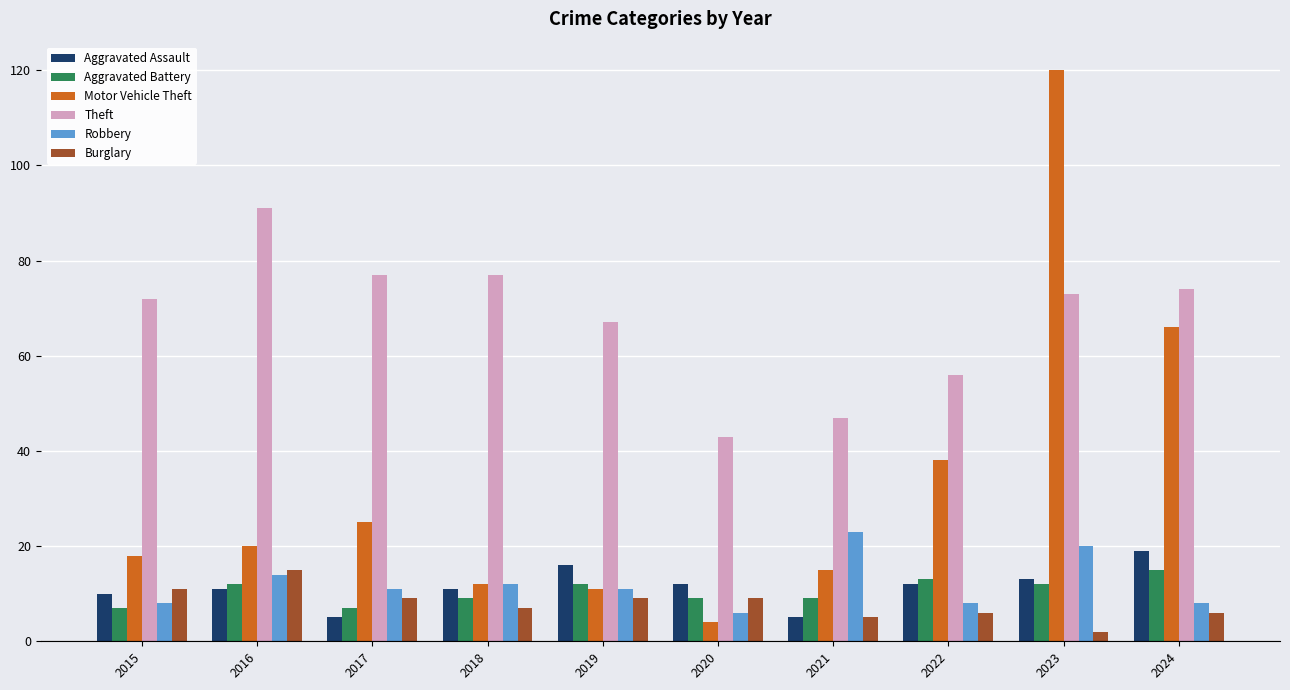

What is the sum of the Burglary values at 2017 and 2023?

11